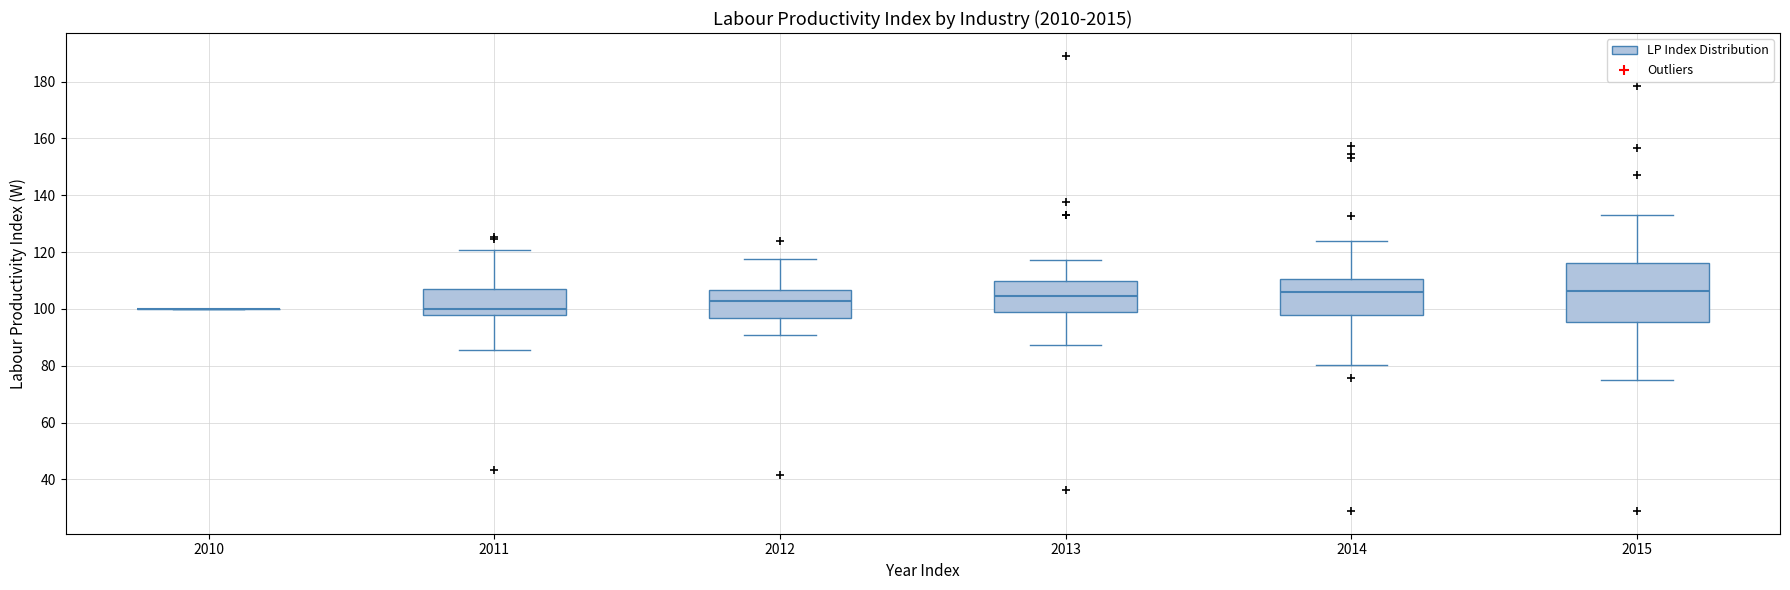

Which box is the tallest, from its lower edge to its upper edge?

2015